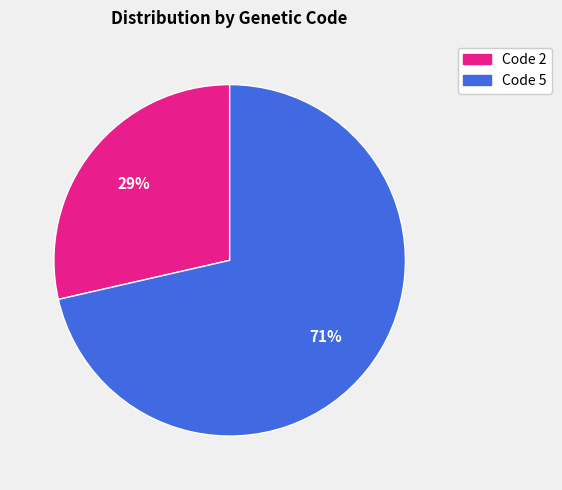

How many segments does this pie chart have?

2